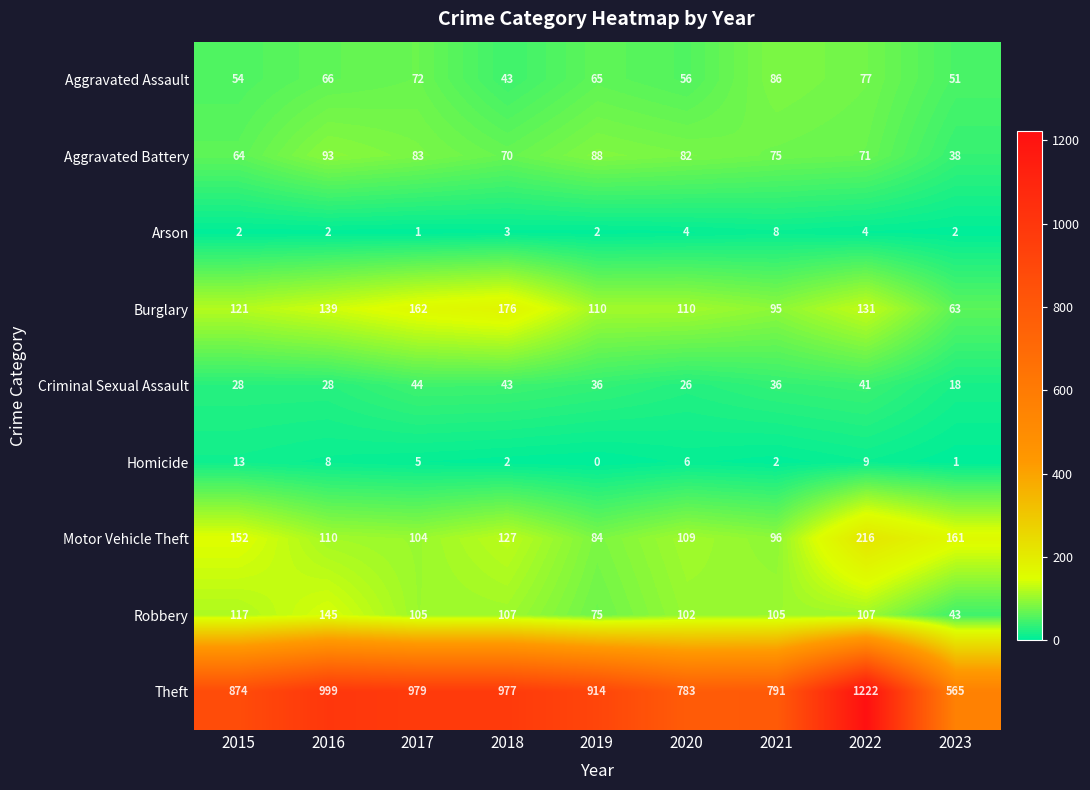

How many categories are shown in the chart?

9